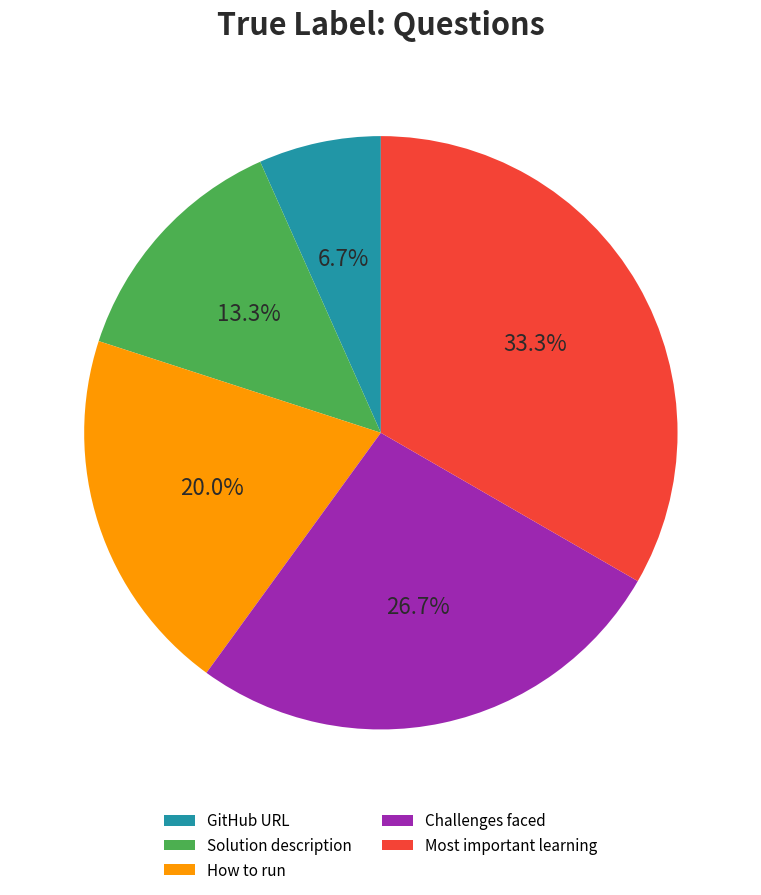

How many segments does this pie chart have?

5